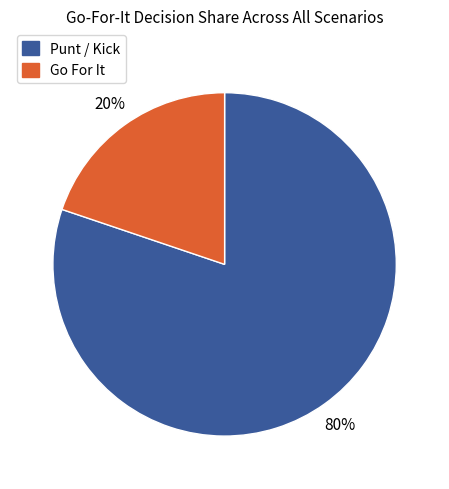

Does any single category account for the majority?

Yes